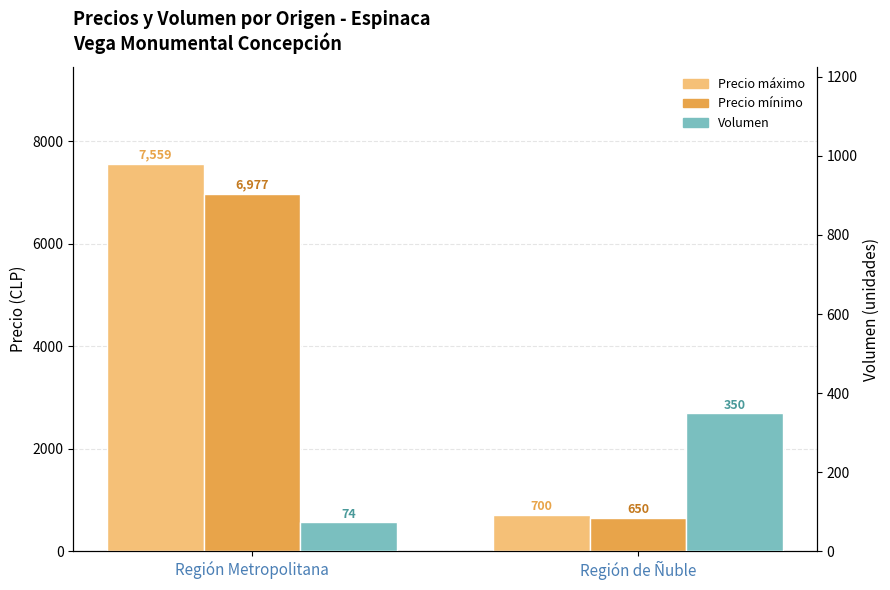

Which series has the largest range (max minus min)?

Precio máximo